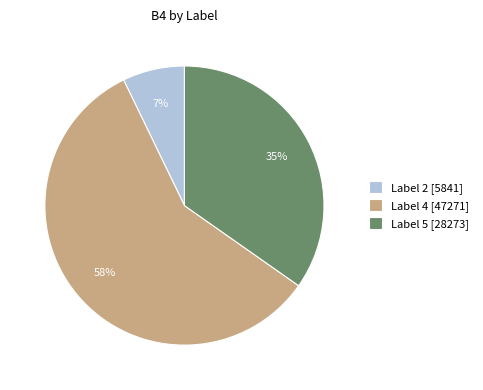

Count the number of slices in the pie.

3